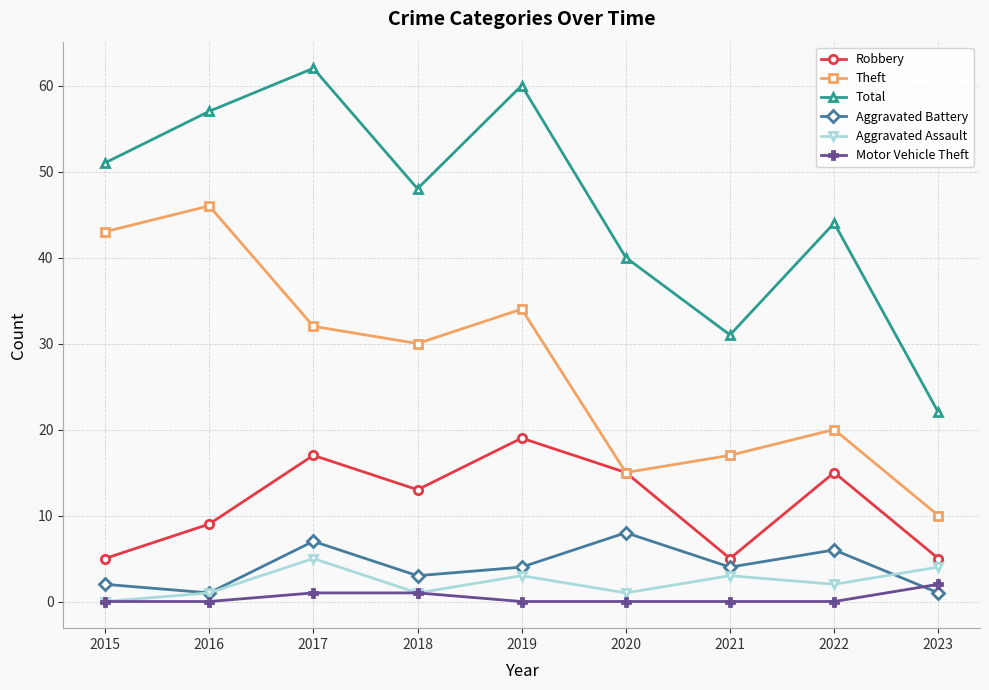

Where does the Theft series first go above 30?

2015